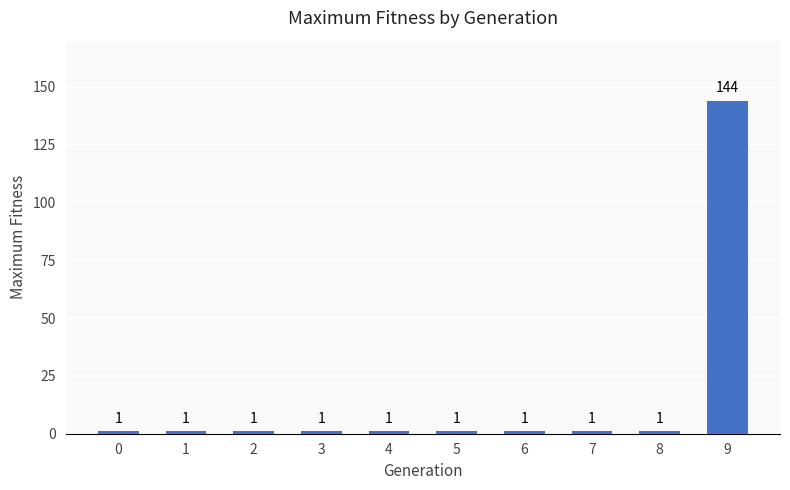

Reading left to right, what are all the values shown in this chart?

1	1	1	1	1	1	1	1	1	144